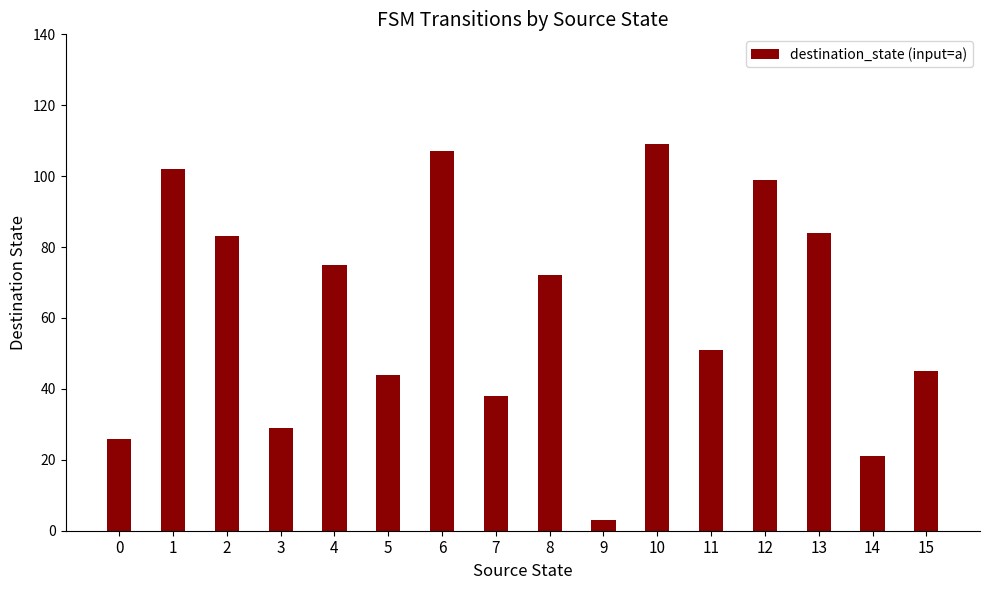

Count the number of data series in this chart.

1